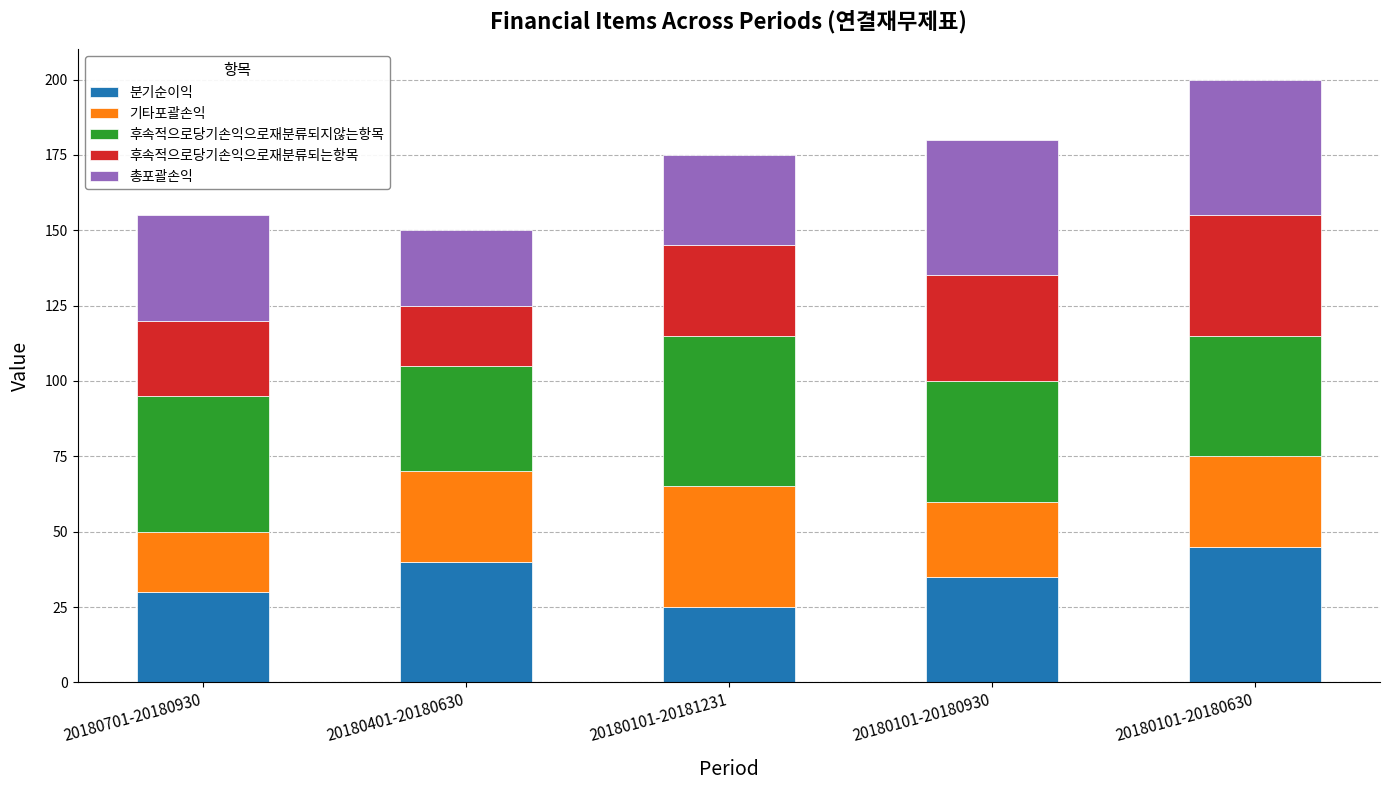

What is the total value across all series at 20180101-20180930?

180